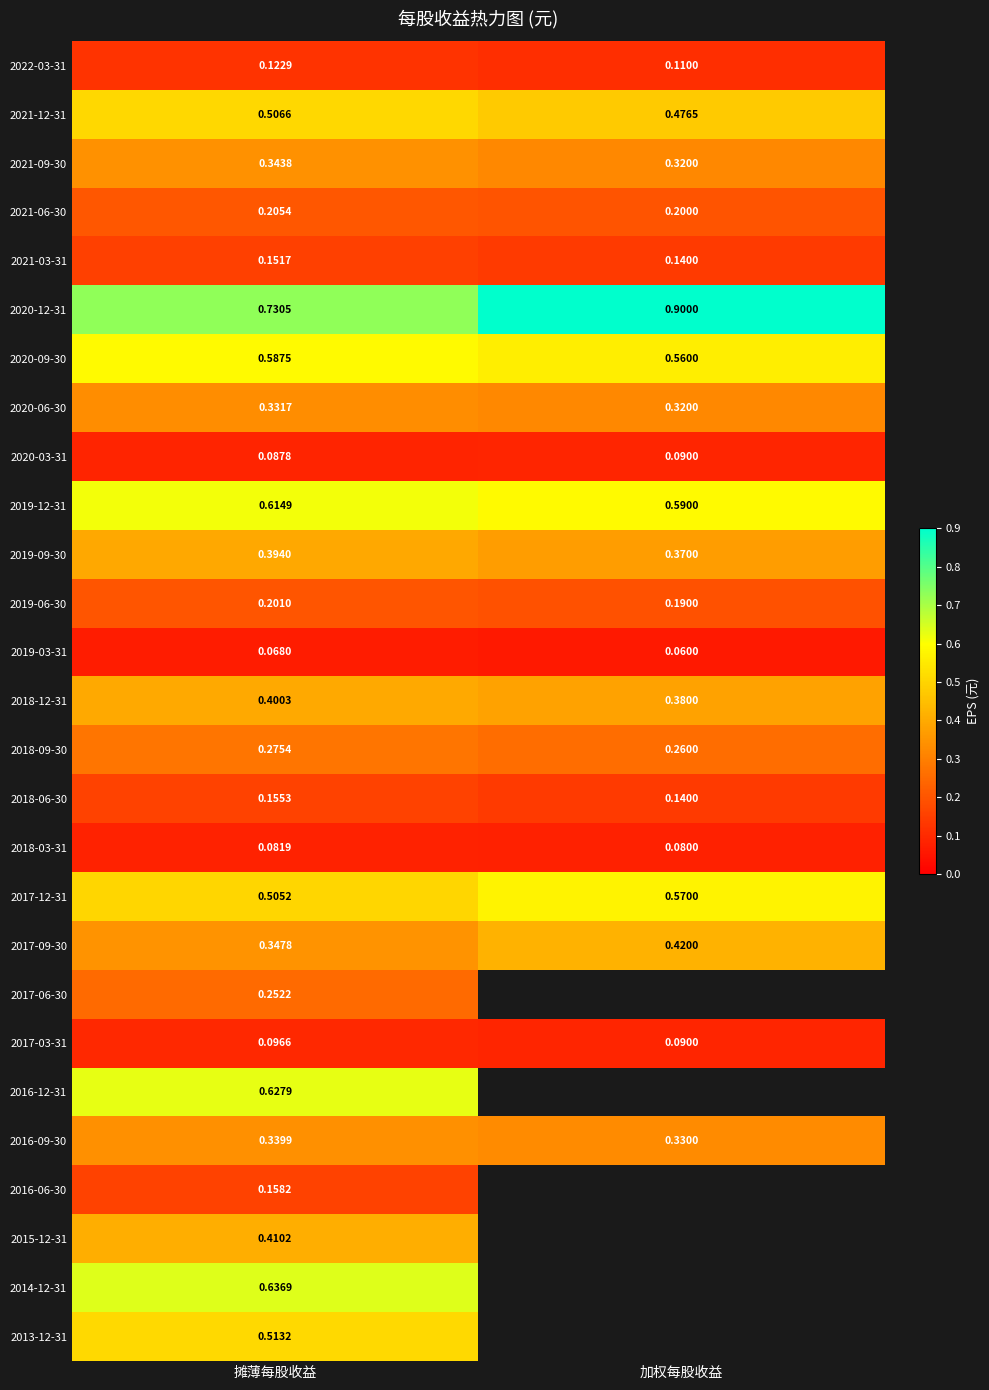

At which label is 2017-03-31 closest to 0?

加权每股收益